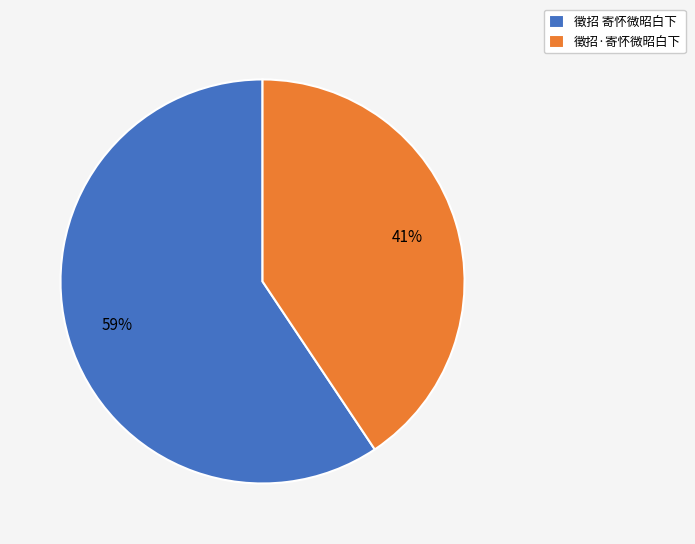

To the nearest percent, what is the average slice percentage?

50%